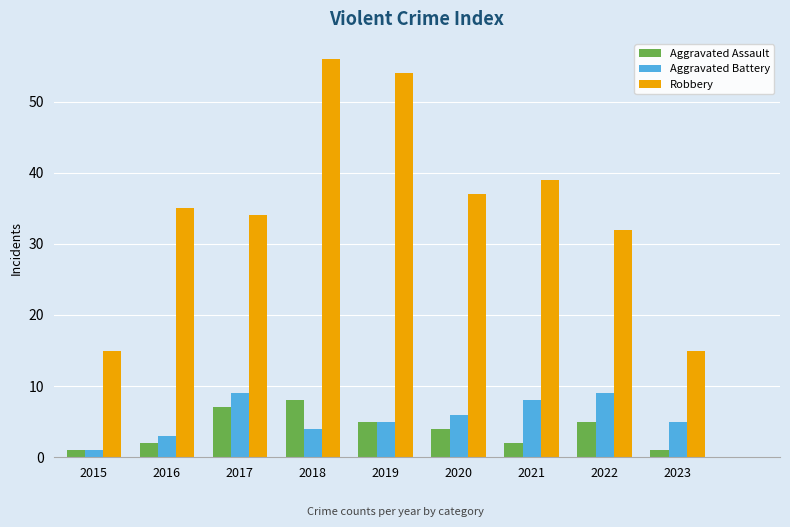

At how many categories does at least one series exceed 42?

2